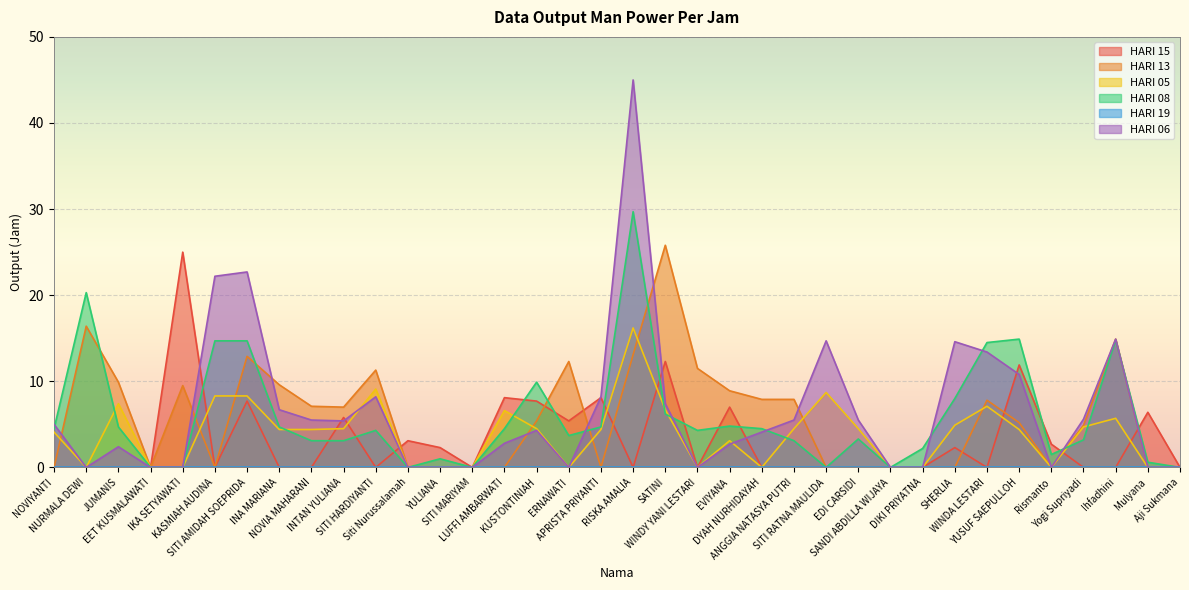

At which label does HARI 08 first exceed 4?

NOVIYANTI